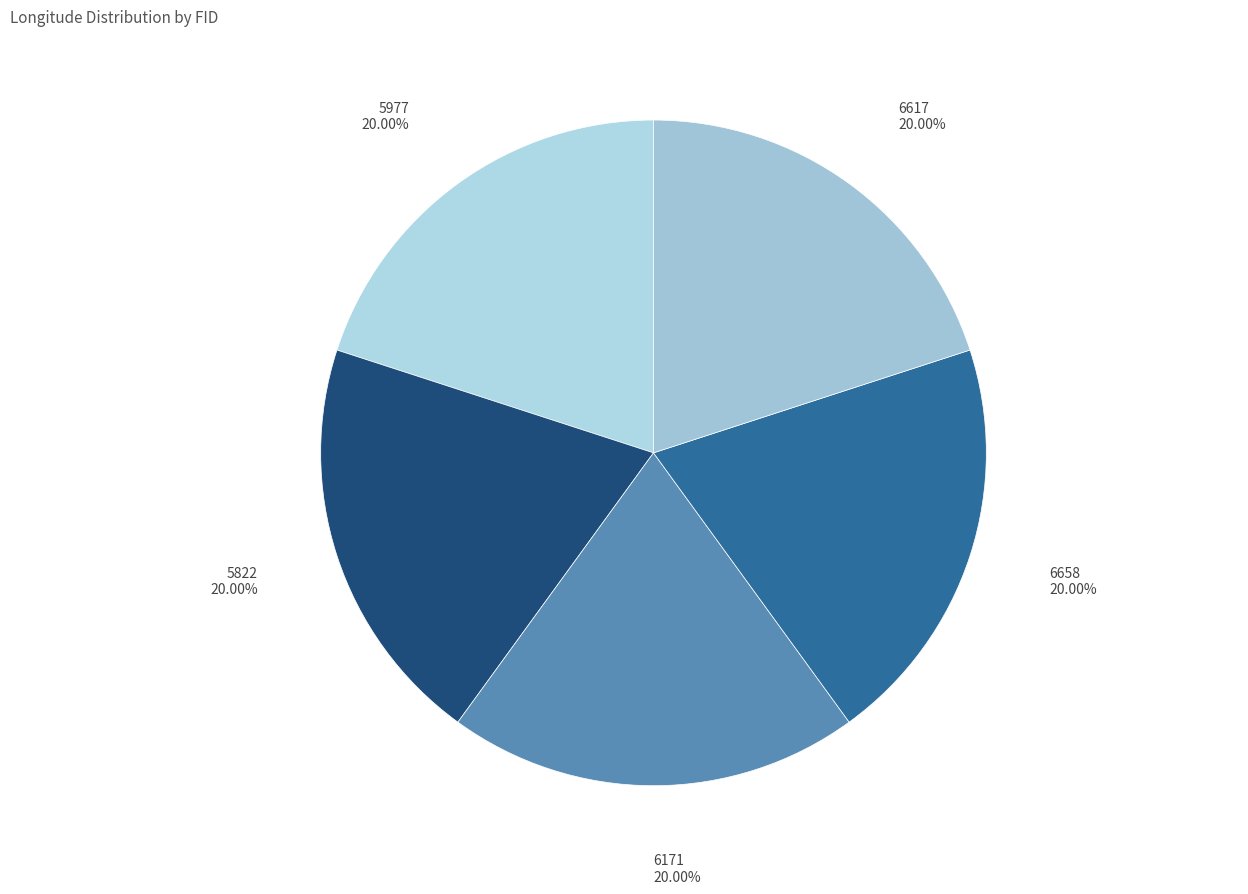

How many segments does this pie chart have?

5